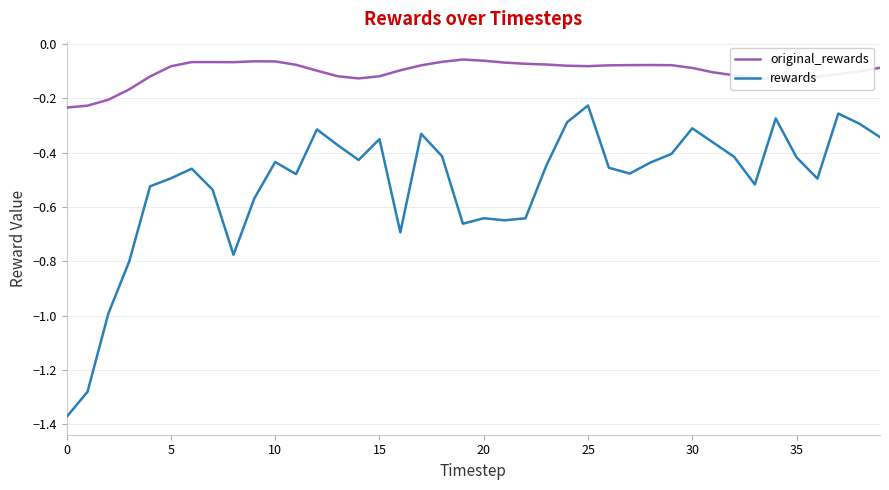

Which series has the largest total across all categories?

original_rewards